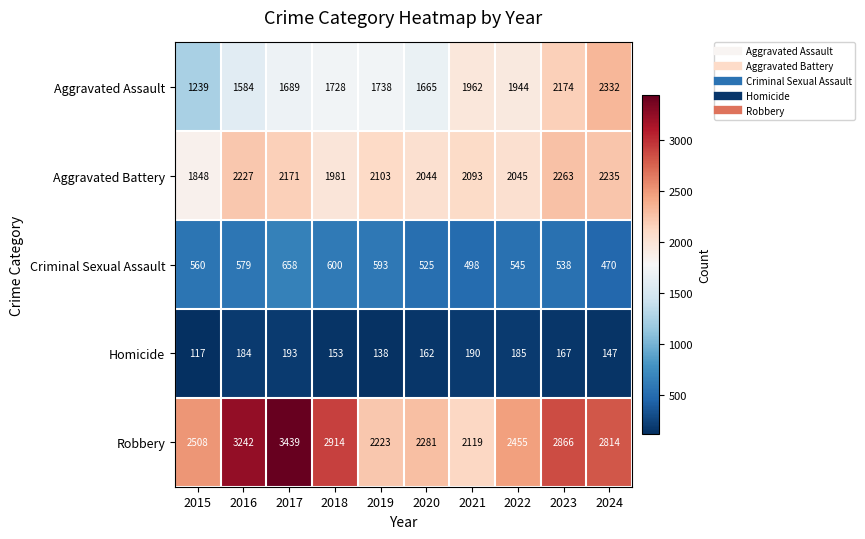

At which category is the sum across all series the highest?

2017